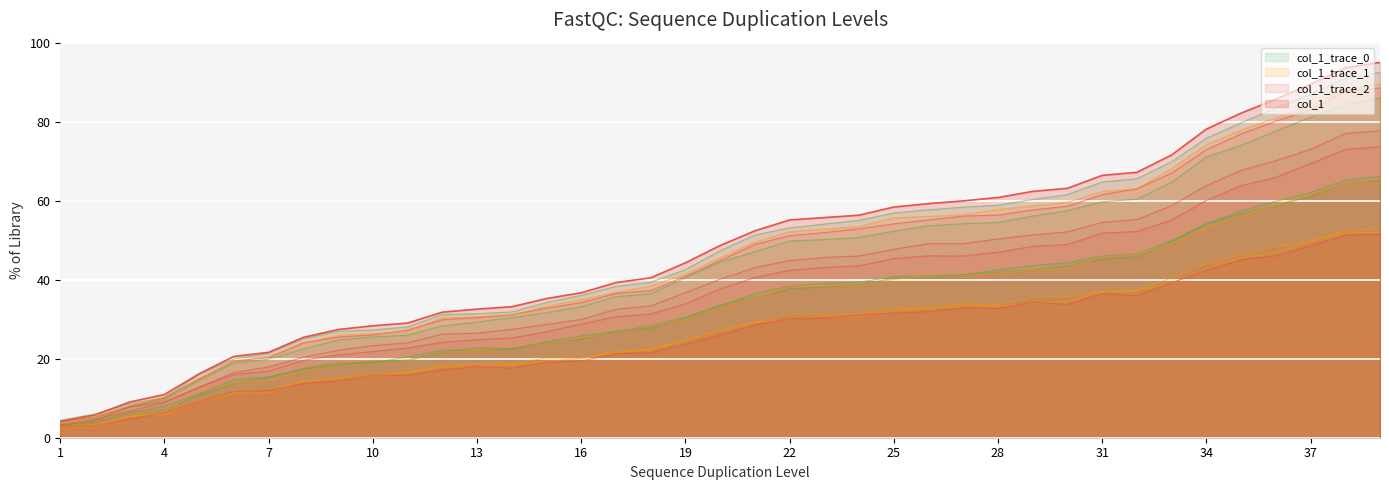

True or false: the data has more than 0 interior local peaks.

False